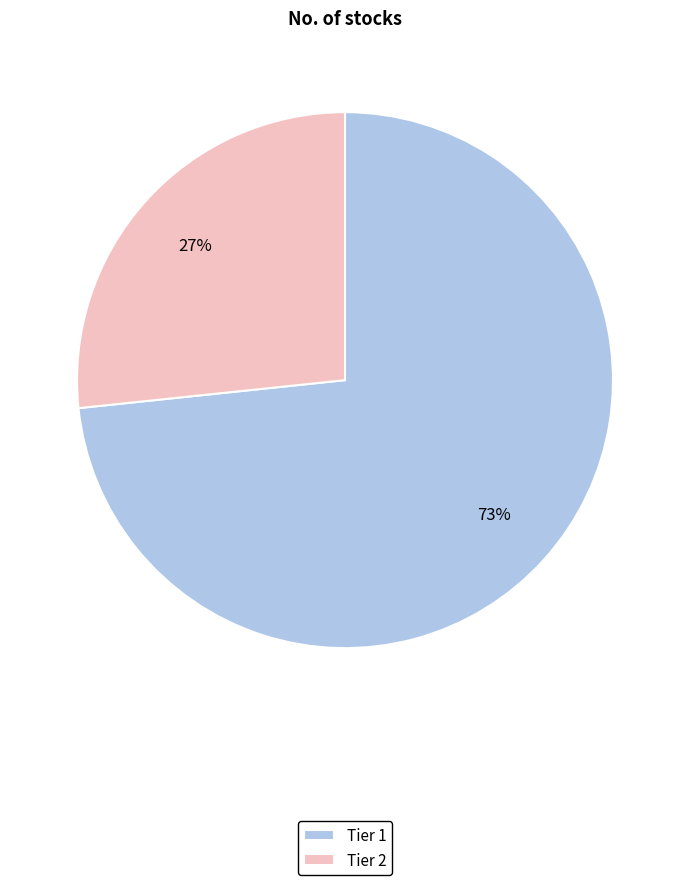

Is it true that Tier 2 is 27% of the pie?

True